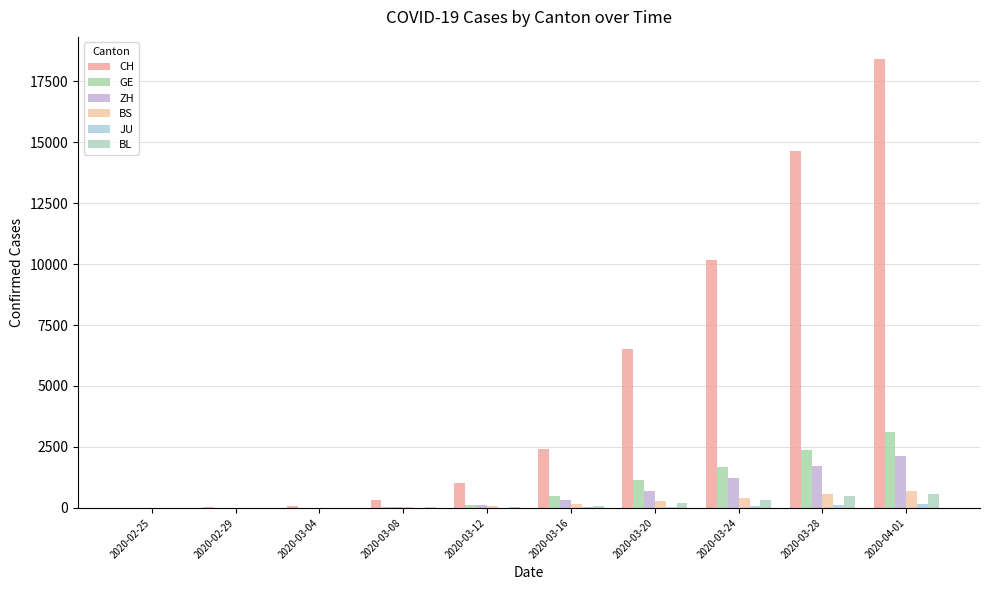

How many data points does each series have?

10